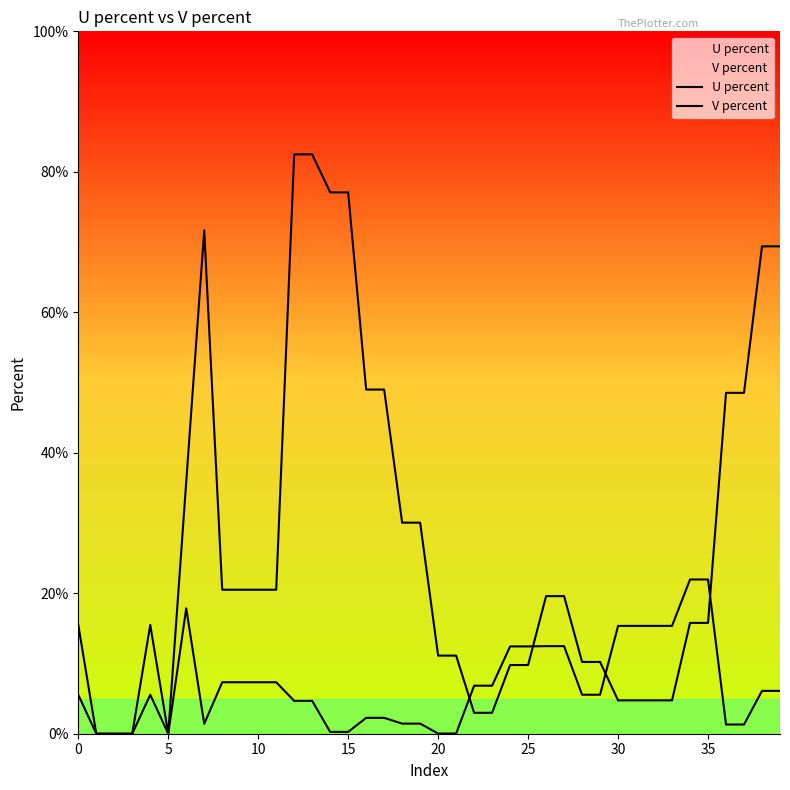

How many positive values does the V percent series have?

36